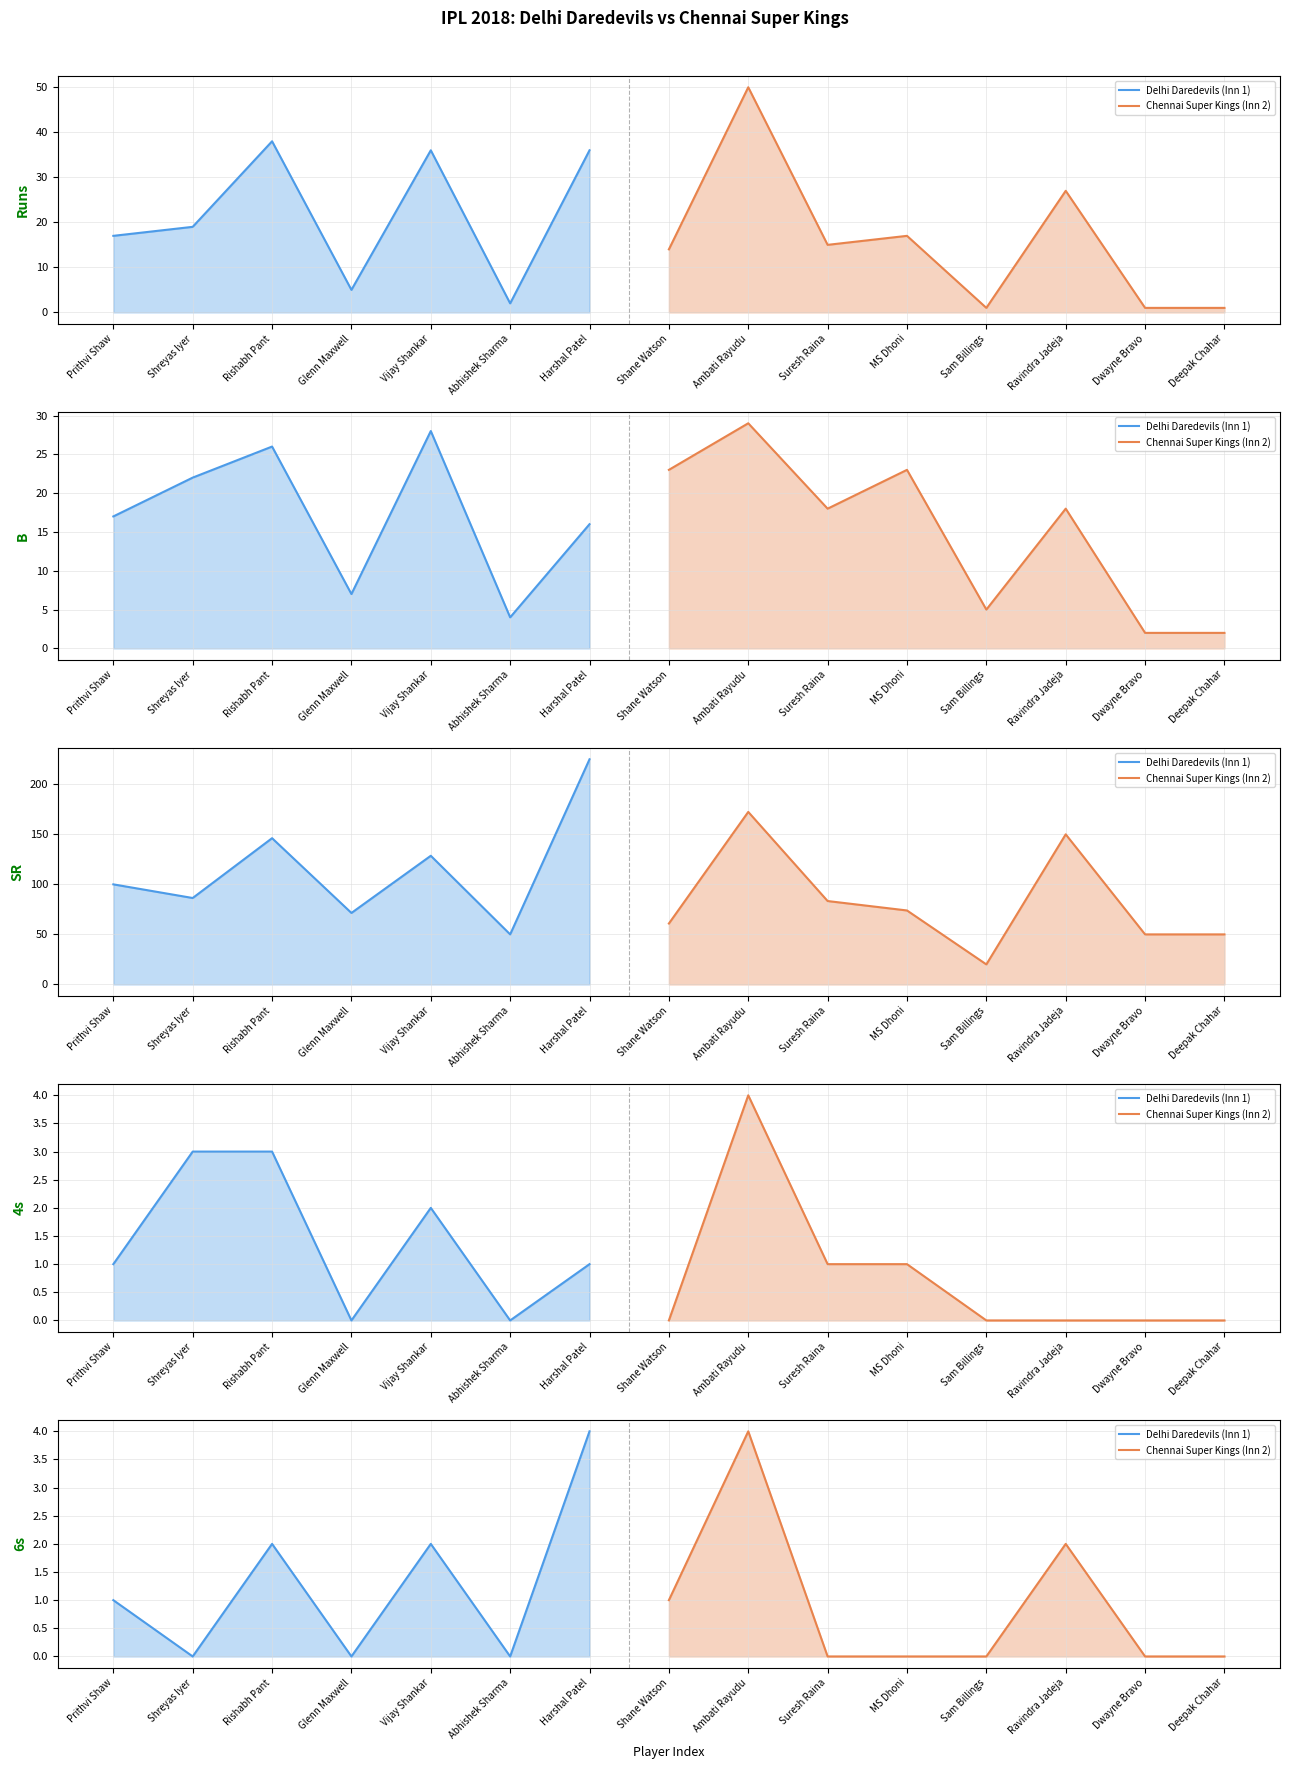

True or false: Runs and SR cross at least once.

False